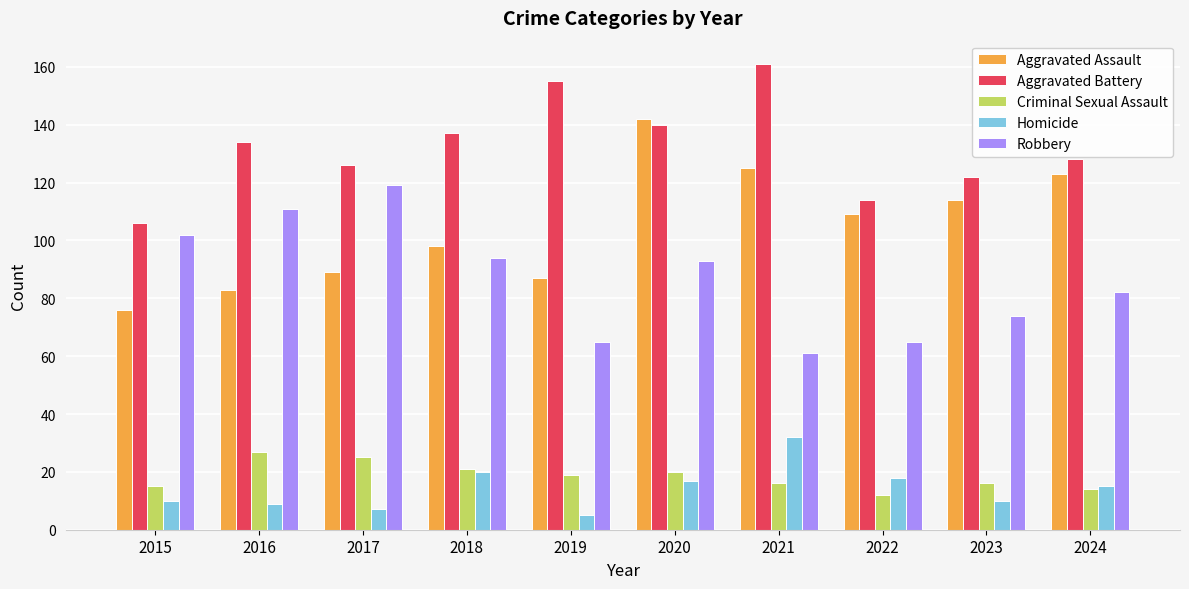

What are all the series names shown in the legend?

Aggravated Assault, Aggravated Battery, Criminal Sexual Assault, Homicide, Robbery